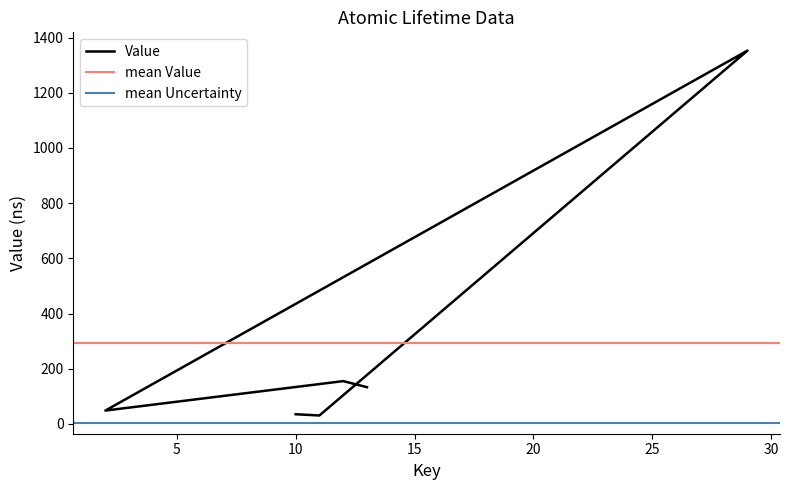

At which category does the data reach its first local peak?

29